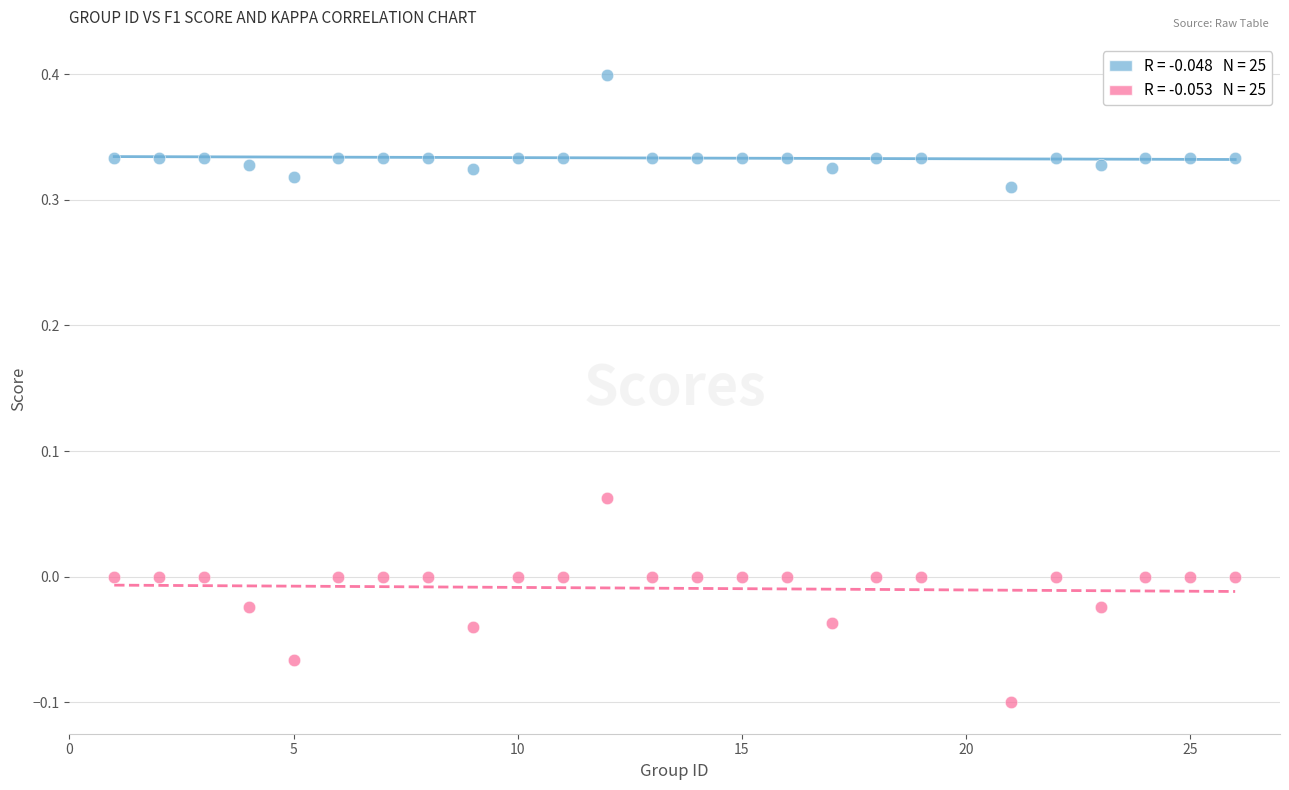

Across all data points, what is the range of X values (max minus min)?

25.0